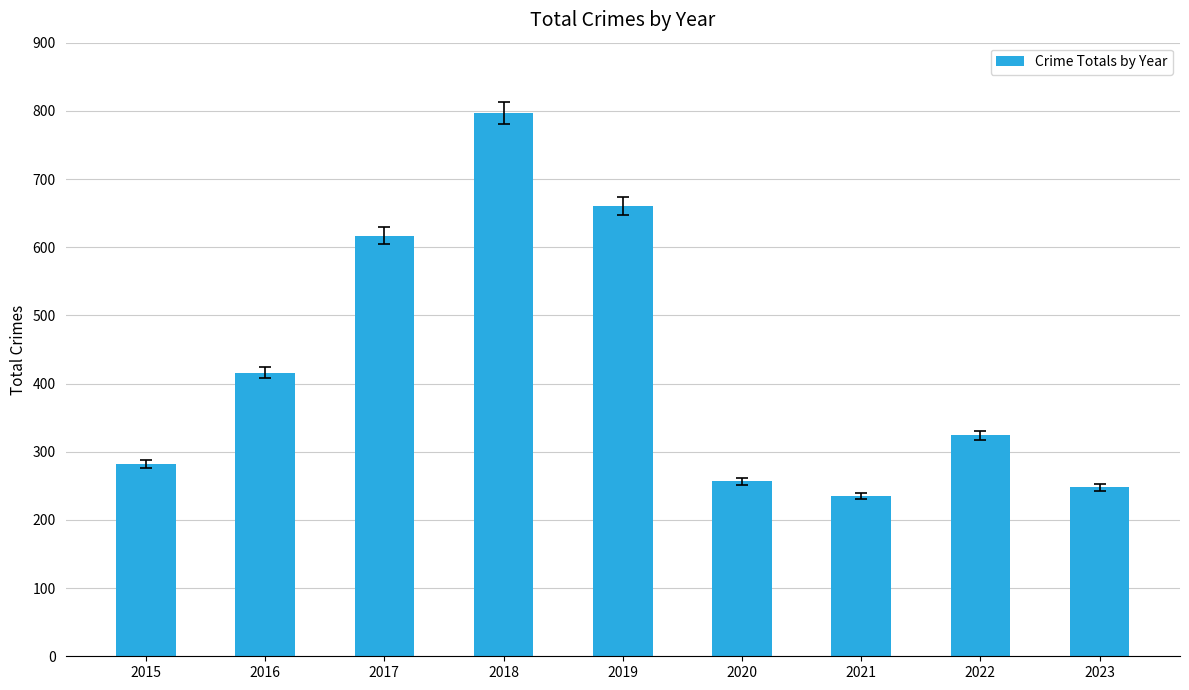

Approximately how many times larger is the value at 2020 compared to 2018?

0.3